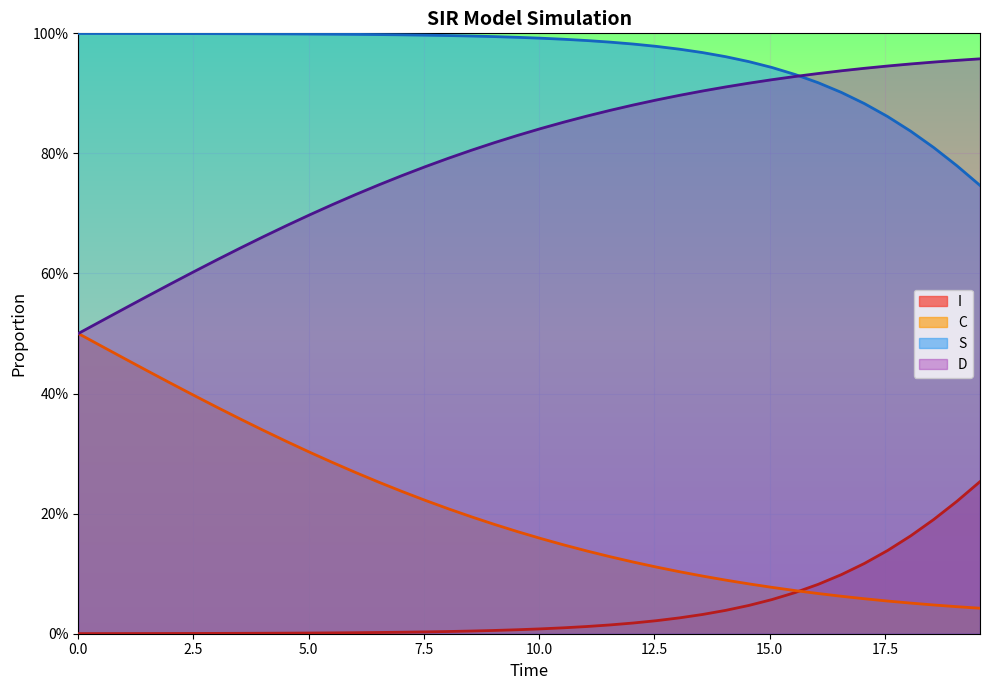

True or false: C and I intersect in this chart.

True